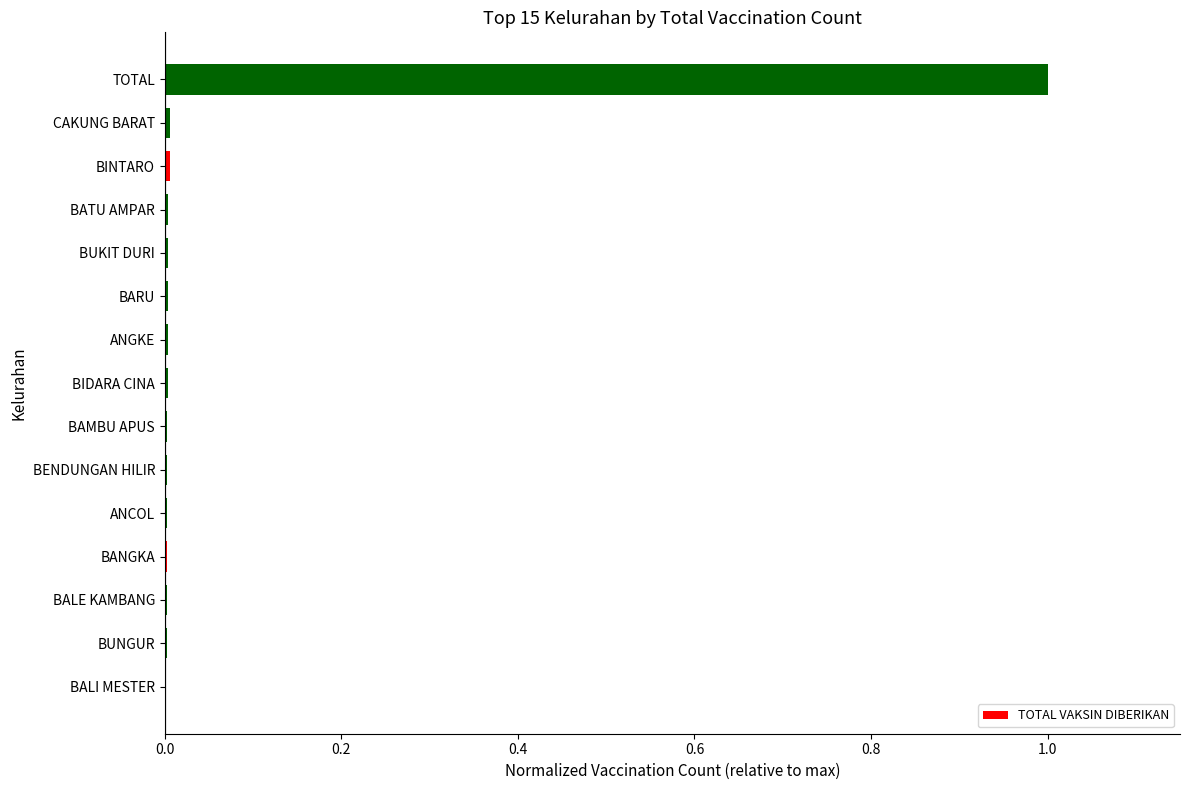

What is the maximum value shown in the chart?

1.0